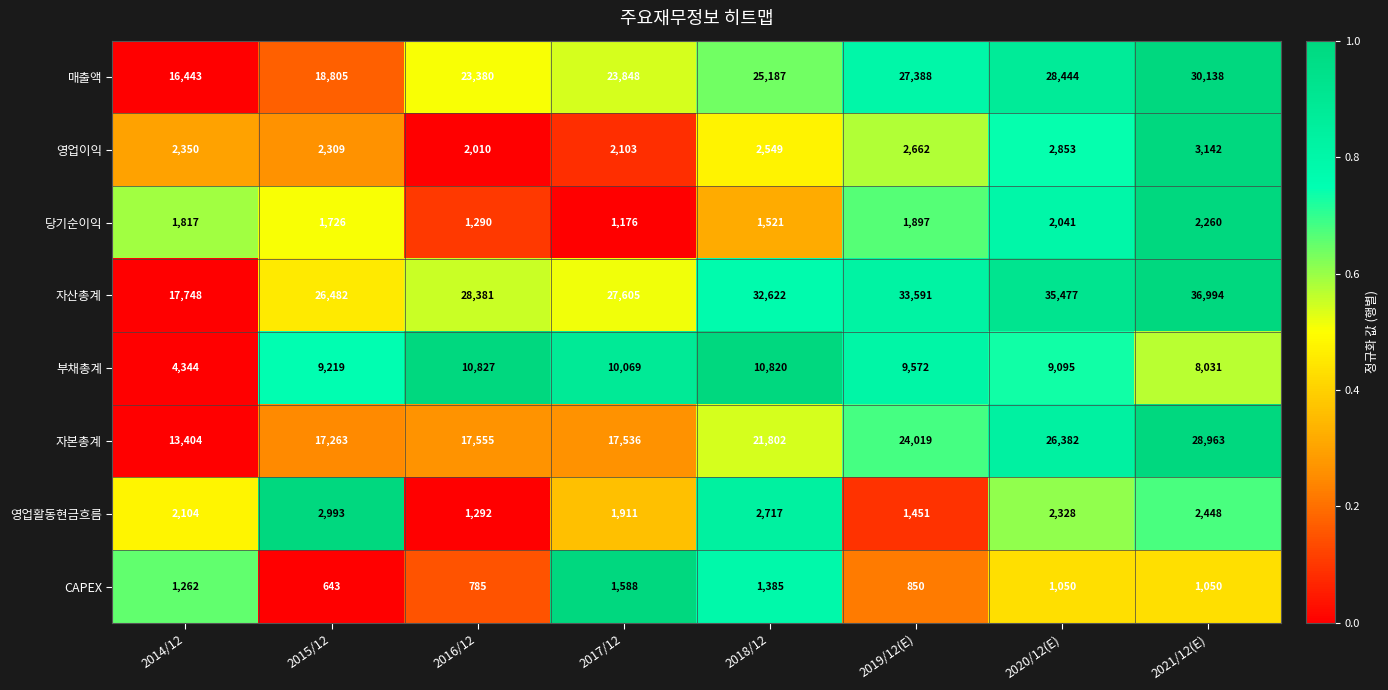

How many values in the 당기순이익 series are below 1817?

4